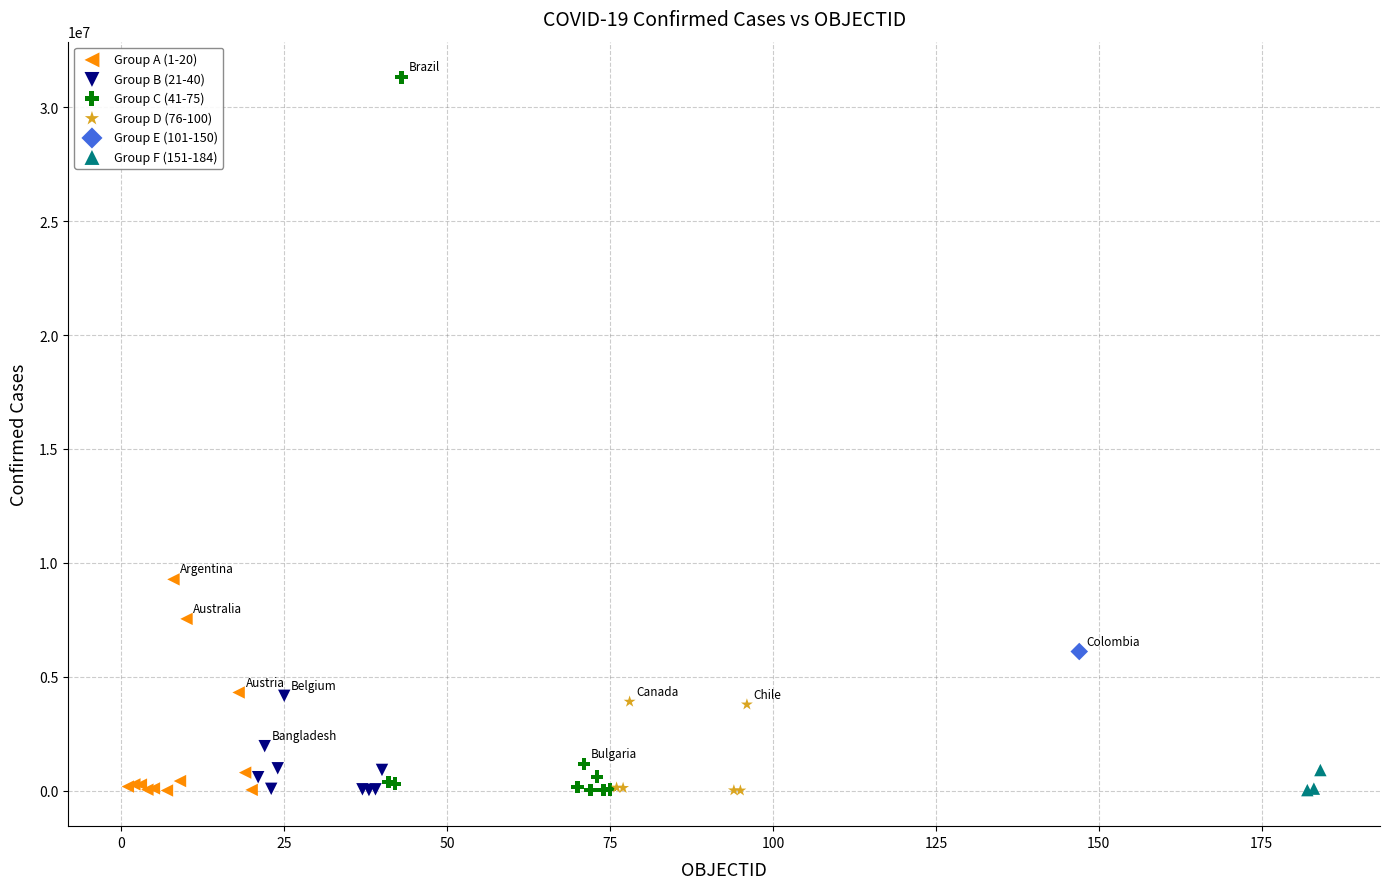

What are all the series names shown in the legend?

Group A (1-20), Group B (21-40), Group C (41-75), Group D (76-100), Group E (101-150), Group F (151-184)